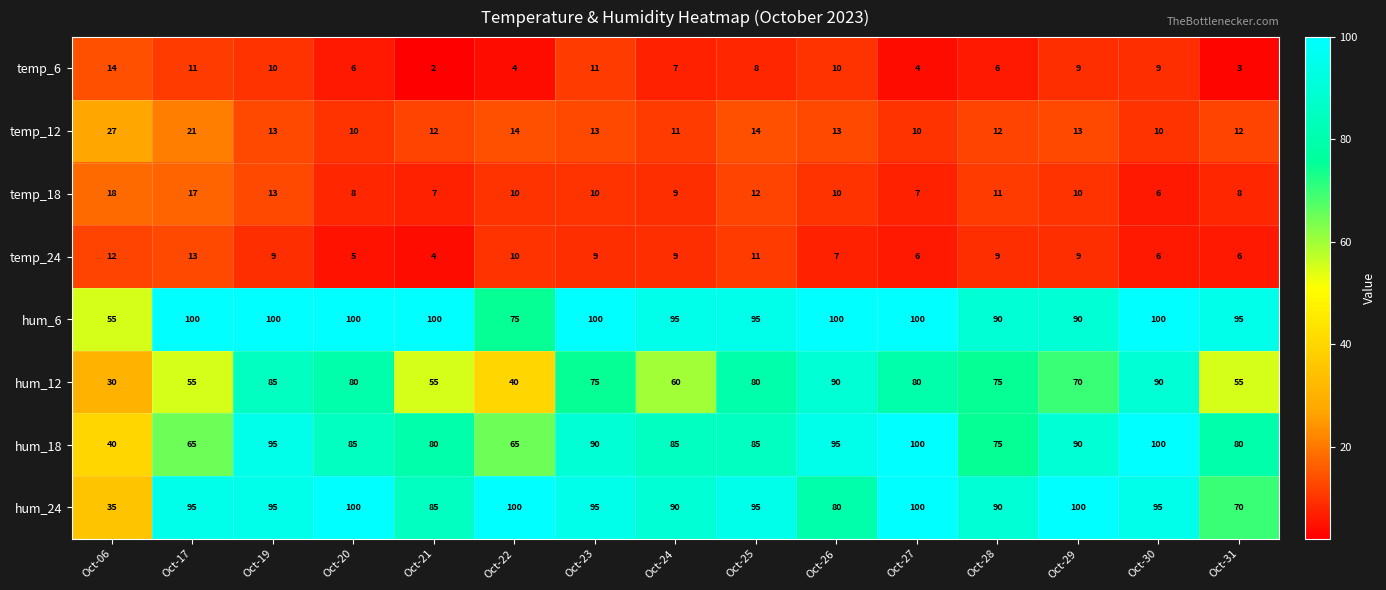

Which series has the widest spread of values?

hum_24